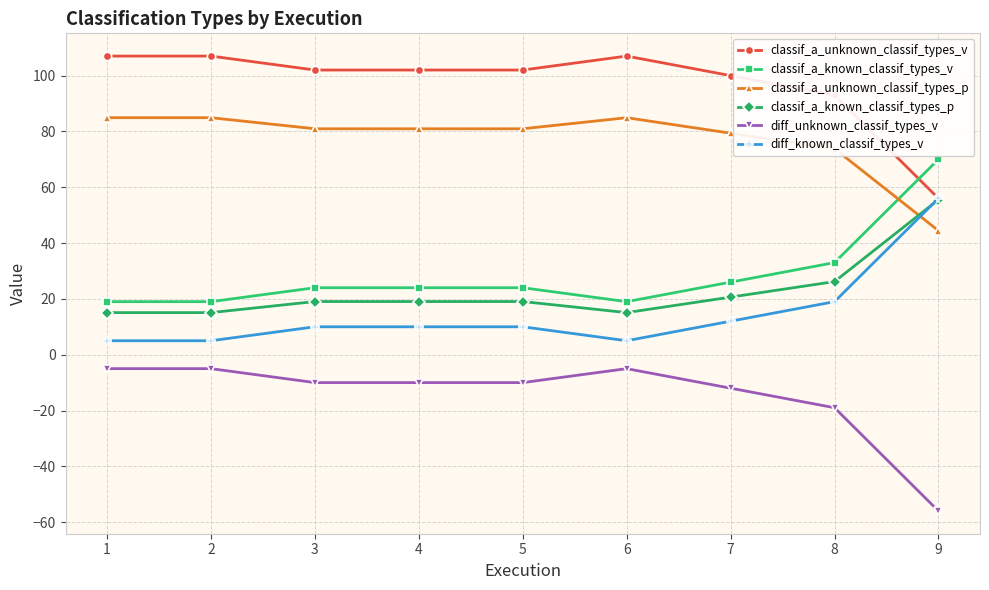

Where does the classif_a_unknown_classif_types_v series first go above 102?

1